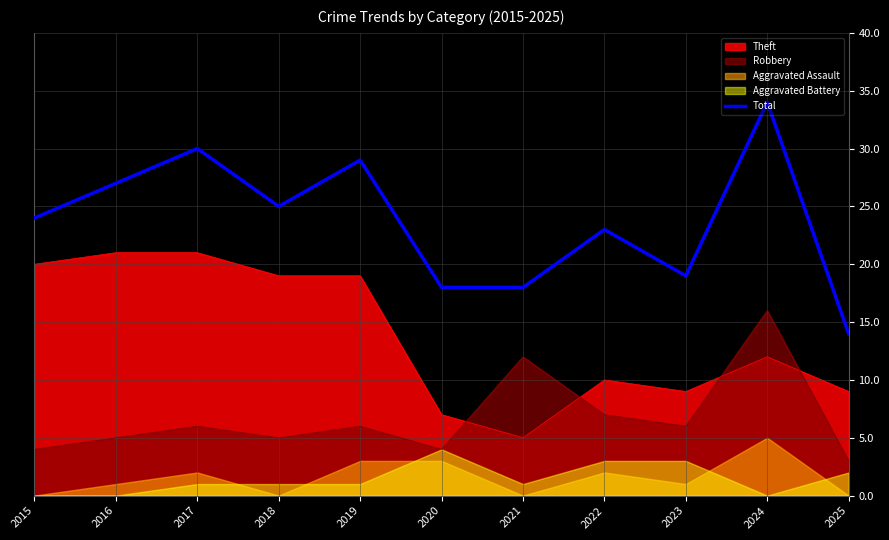

Reading left to right, list all the values displayed in this chart.

2015=24	2016=27	2017=30	2018=25	2019=29	2020=18	2021=18	2022=23	2023=19	2024=34	2025=14